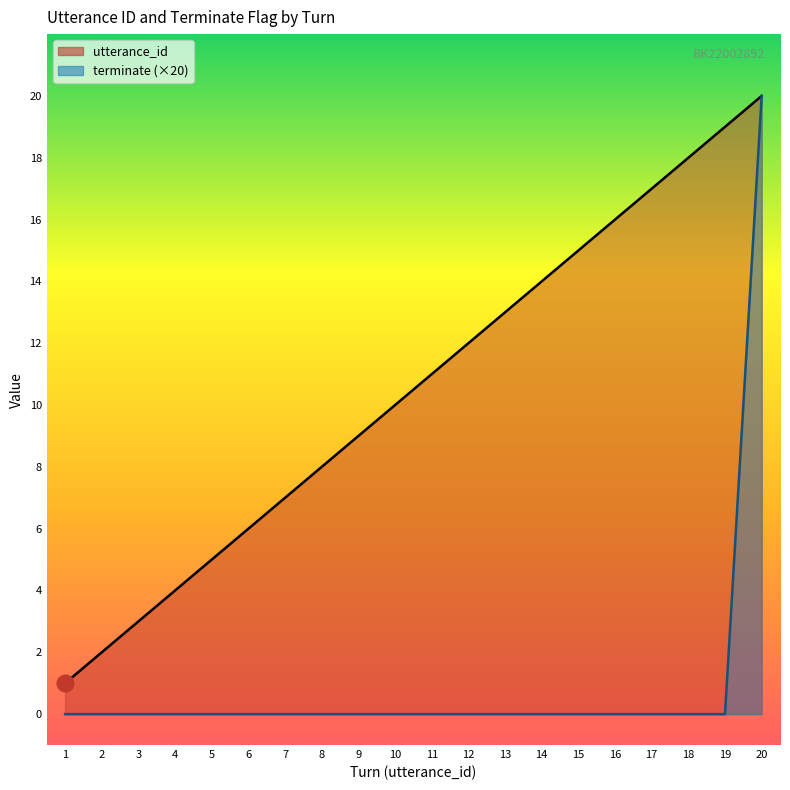

What is the average value of the terminate series?

1